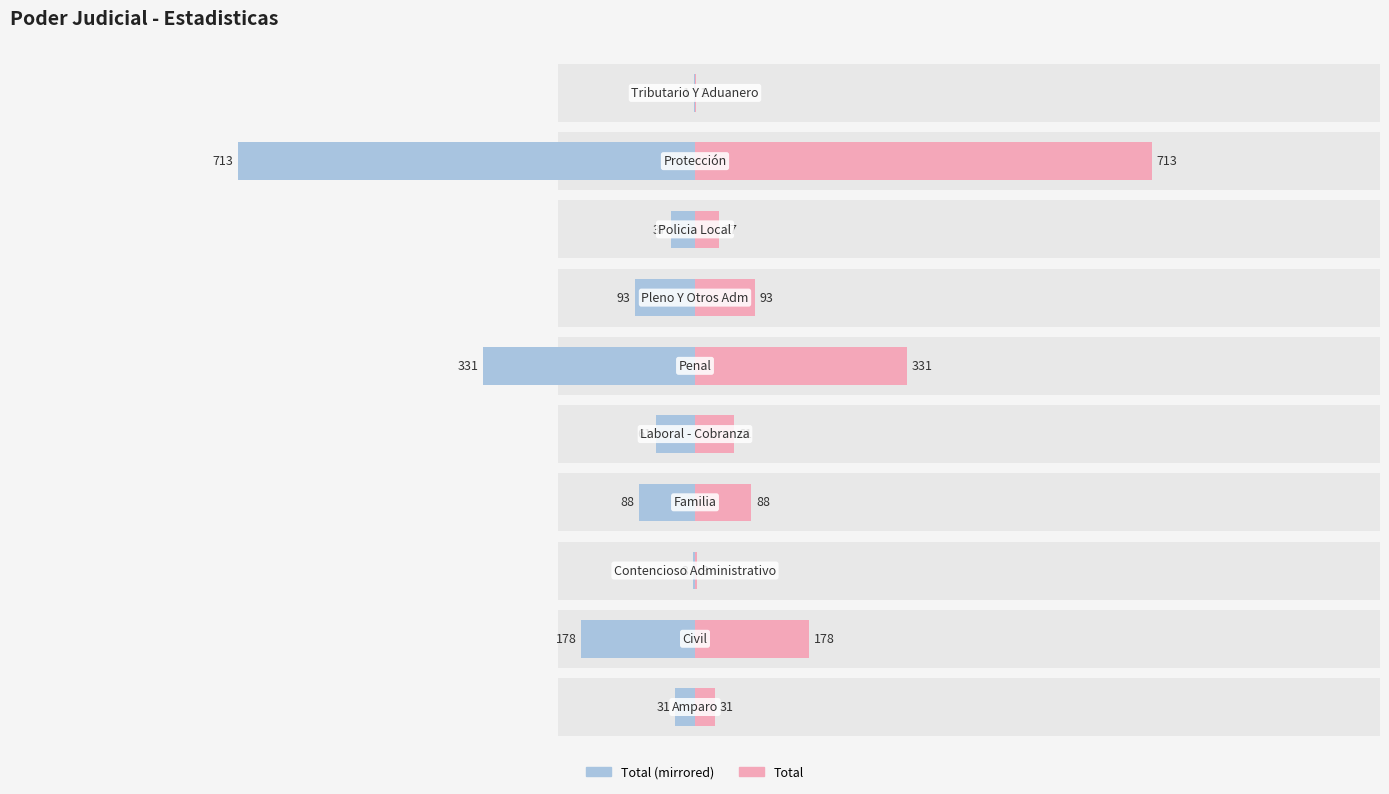

How many bars are there in total?

20